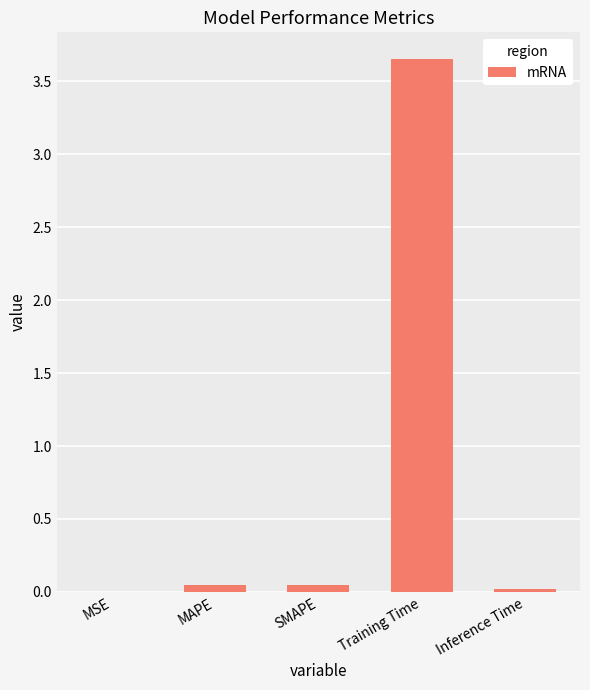

At which category does the chart reach its peak across all series?

Training Time